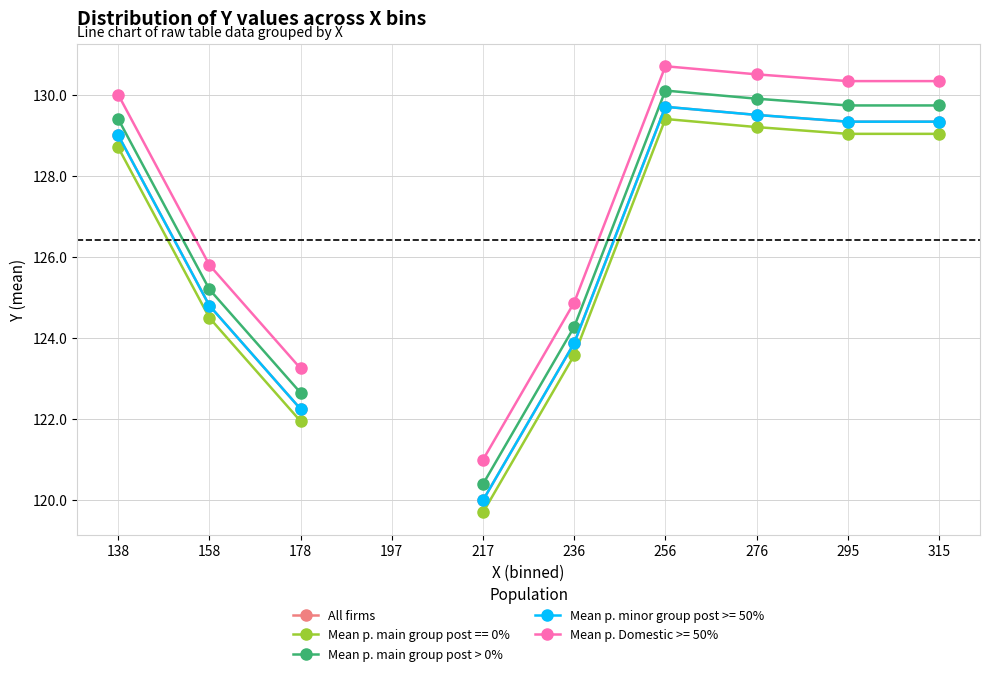

Which has a higher value, 138 or 217?

138